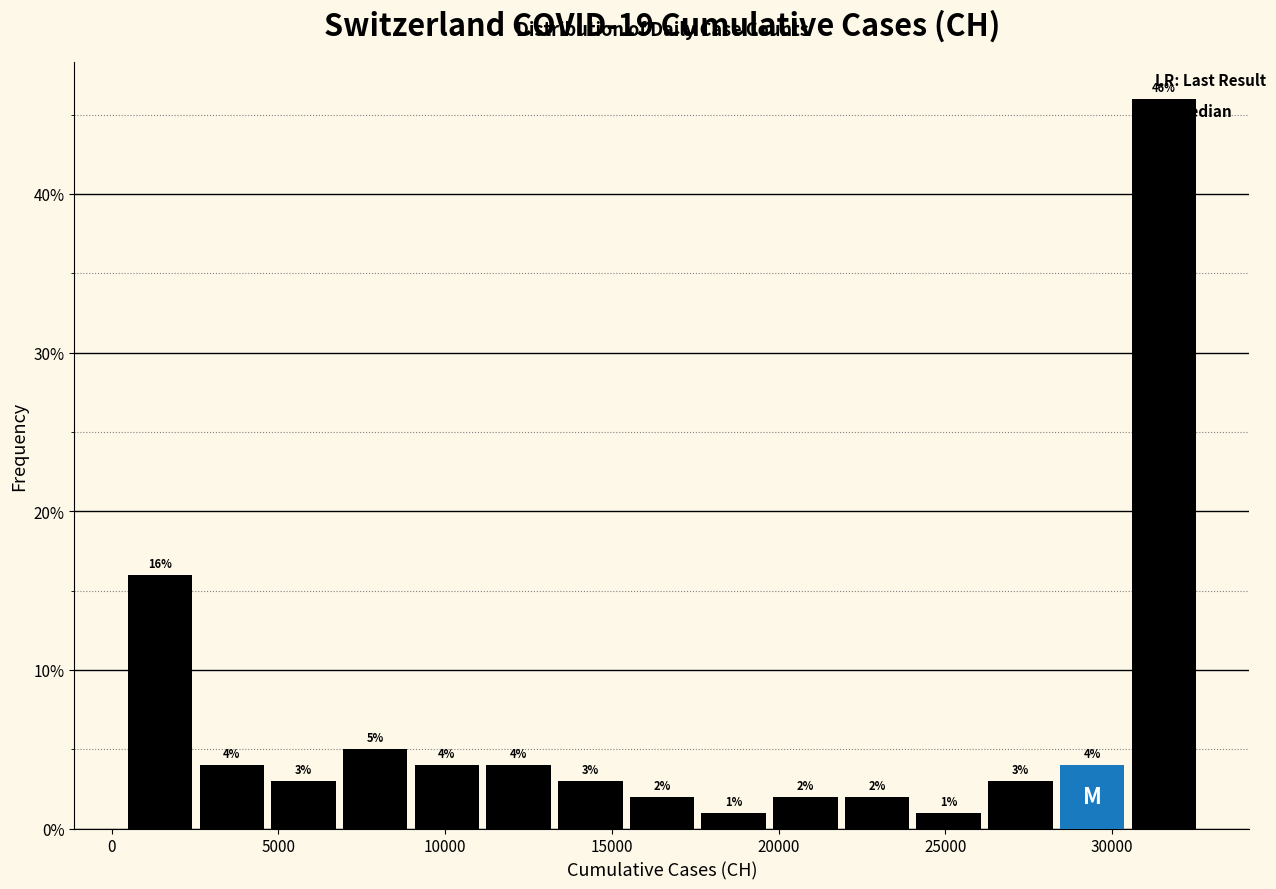

How tall is the bar that spans 9000 to 11000 on the x-axis? The bar edges are not printed on the chart, so give them approximately, as read against the axis.

4